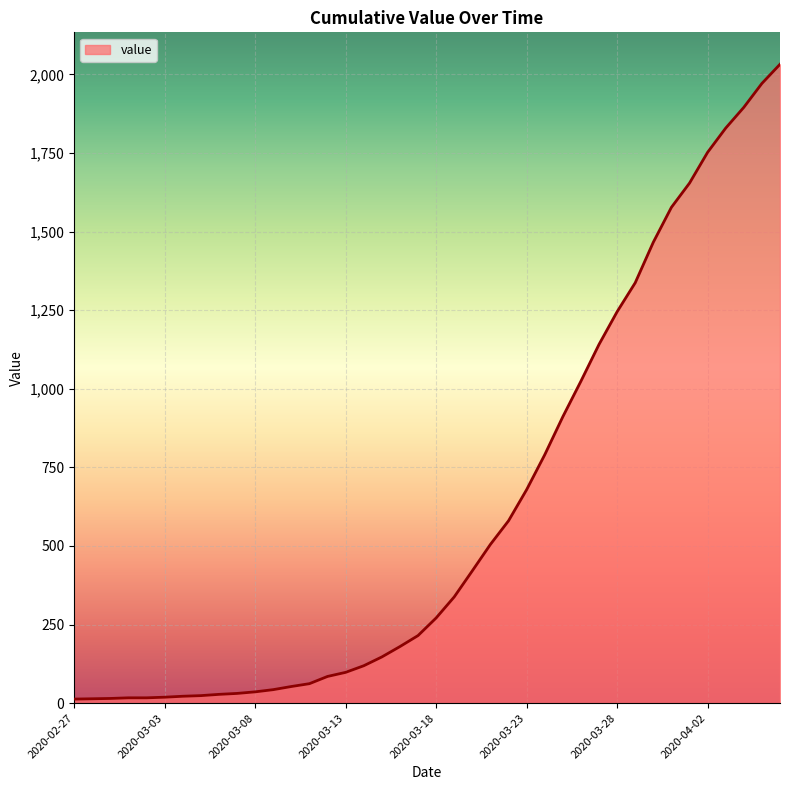

How many values are below 271?

20